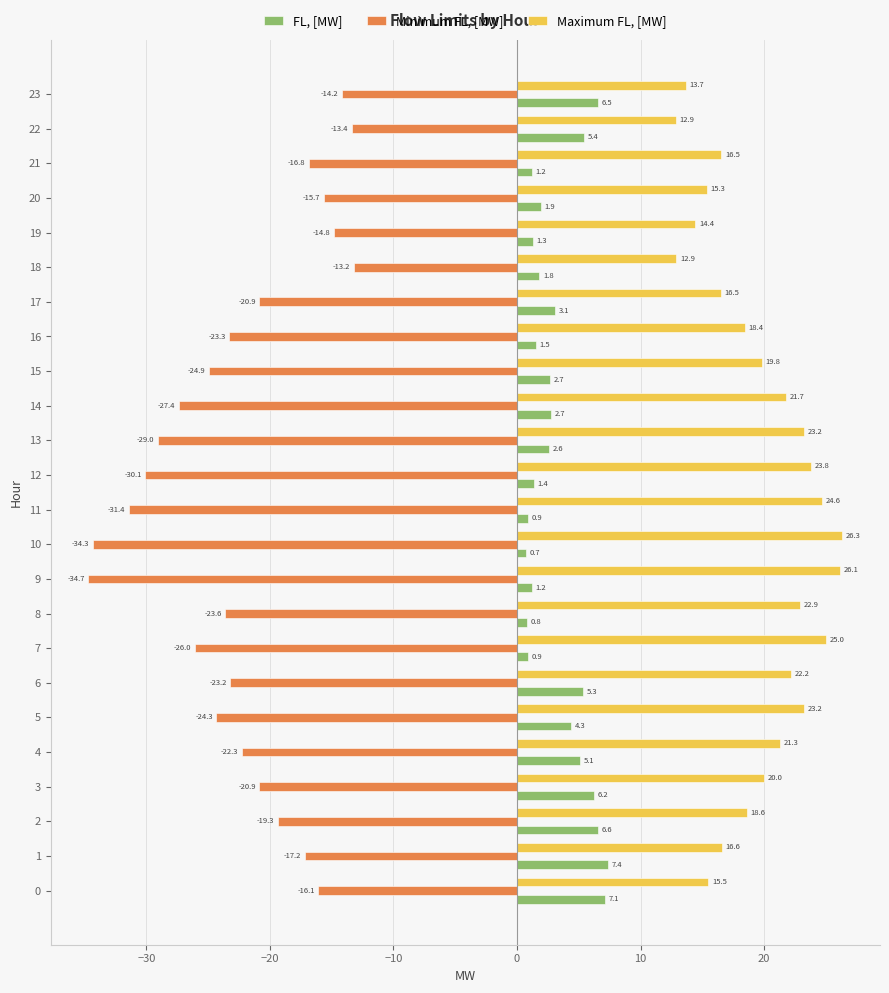

How many distinct data groups are displayed?

3